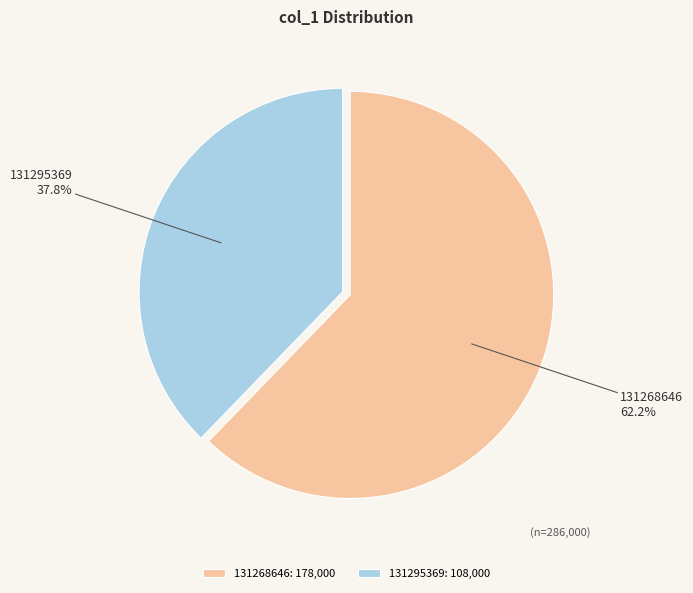

Is it true that 131295369 is 38% of the pie?

True